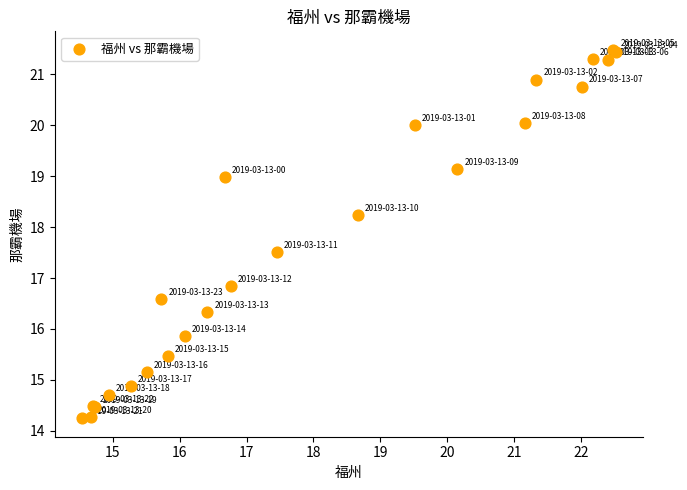

What Y value in the scatter plot is closest to 17?

16.8